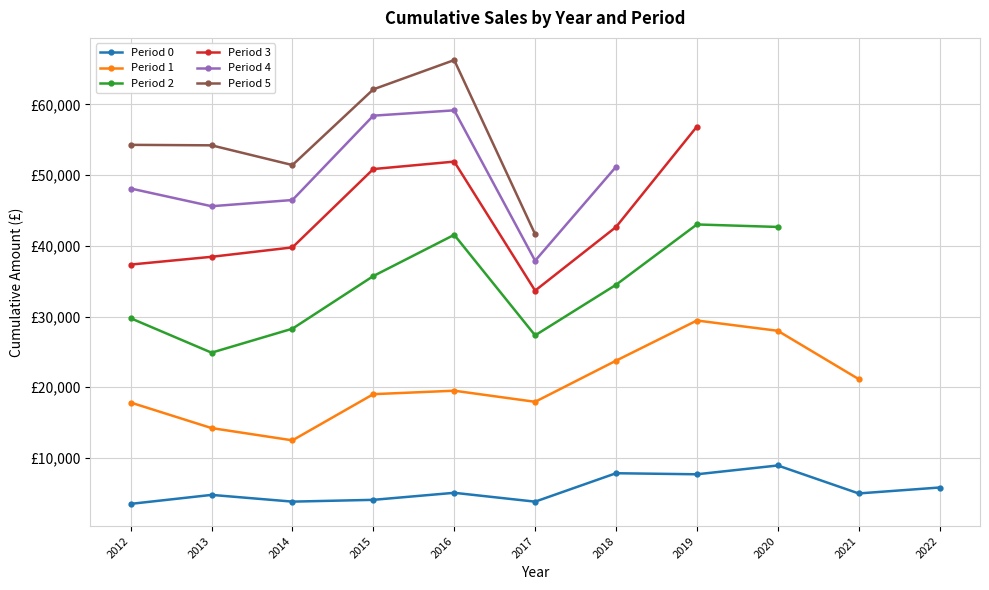

Reading left to right, what are all the values shown in this chart?

0: 3504.0	4774.2	3821.9	4074.0	5070.0	3817.0	7838.0	7690.0	8935.0	4980.0	5818.6
1: 17838.7	14225.9	12489.9	19021.0	19512.0	17940.0	23756.0	29440.5	27985.6	21154.8	0.0
2: 29762.1	24891.9	28284.9	35729.0	41560.0	27339.0	34489.9	43028.0	42675.5	0.0	0.0
3: 37354.1	38451.9	39782.6	50865.0	51917.0	33666.7	42665.3	56870.7	0.0	0.0	0.0
4: 48113.1	45606.0	46485.6	58417.0	59168.4	37894.0	51181.8	0.0	0.0	0.0	0.0
5: 54288.9	54220.0	51429.6	62138.3	66278.6	41649.4	0.0	0.0	0.0	0.0	0.0